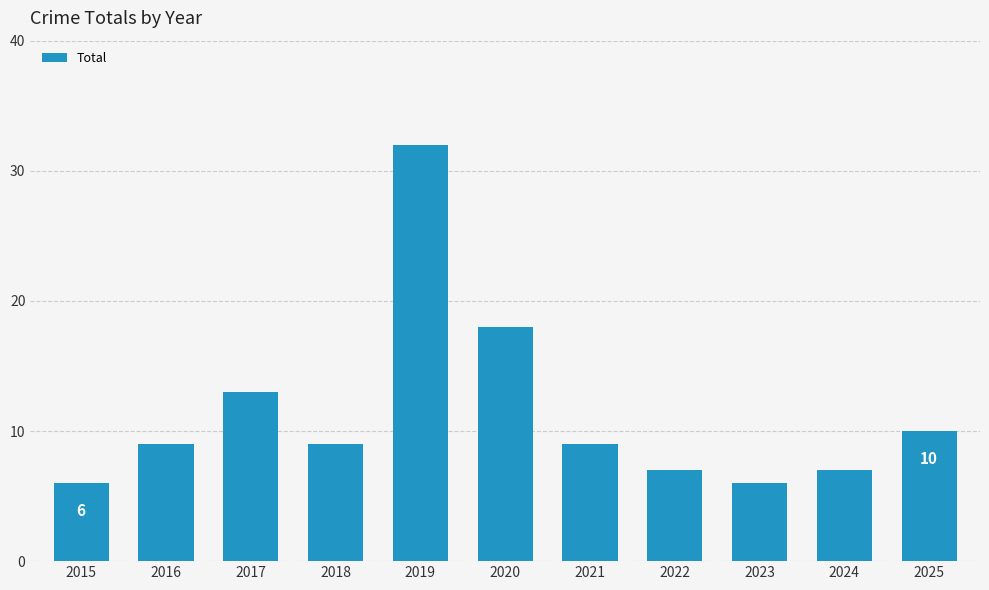

How many series are shown in this chart?

1